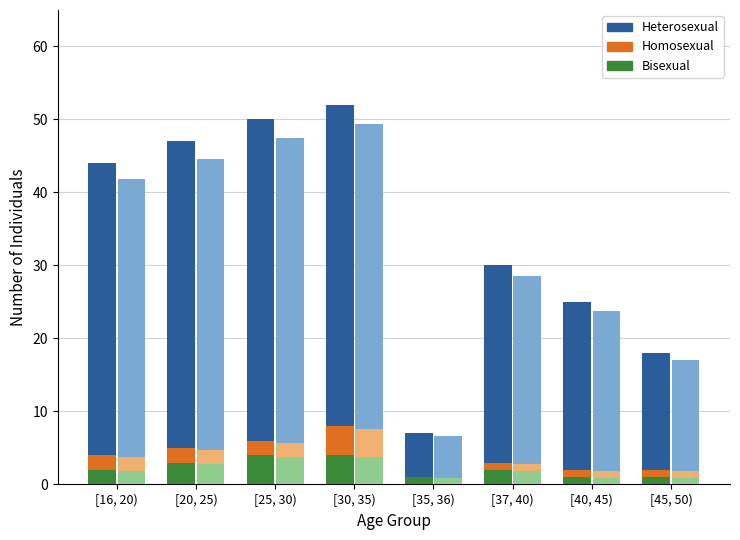

What is the difference between the highest and lowest values at [40, 45)?

24